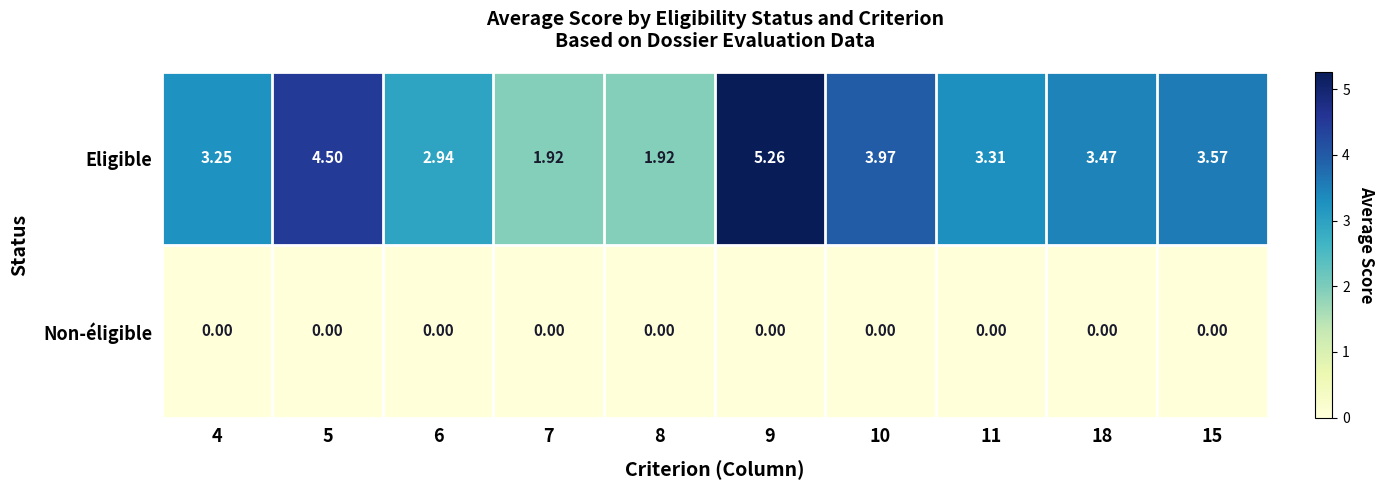

Which series changed the most between 7 and 18?

Eligible